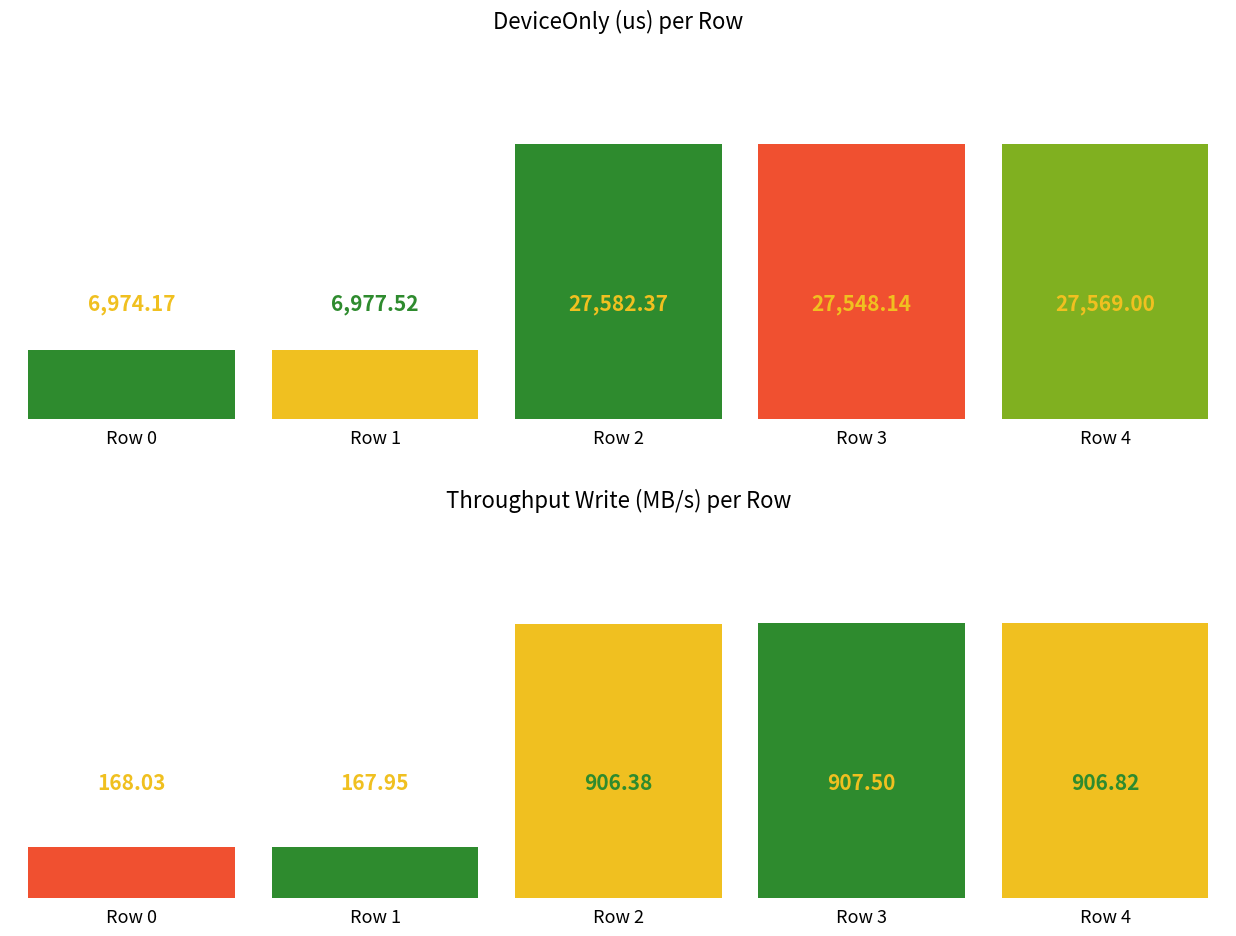

List the series in order of their overall mean, highest first.

DeviceOnly(us), Throughput Write(MB/s)